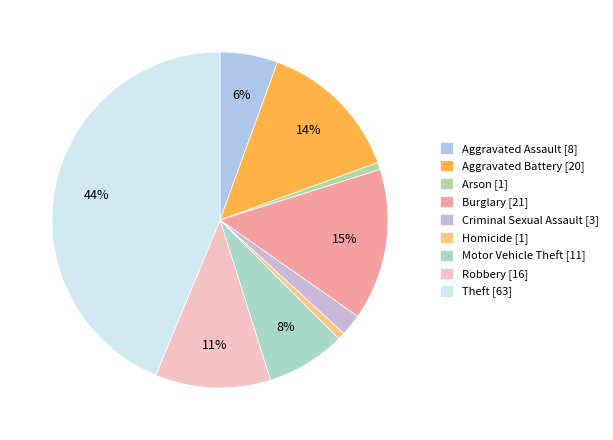

What is the change in value from Aggravated Battery [20] to Arson [1]?

-19